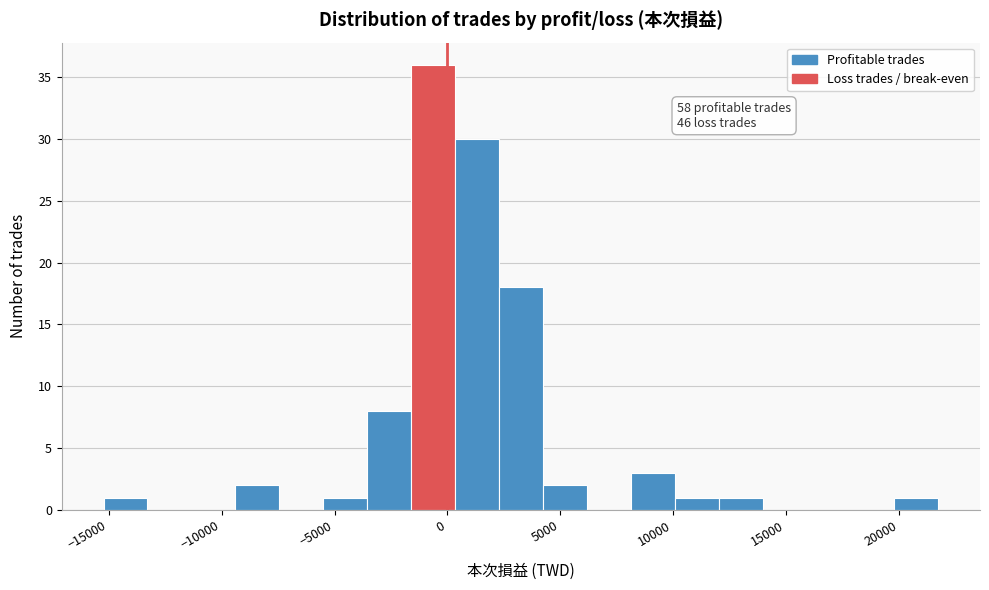

Around what value on the x-axis is the tallest bar? Give the approximate position of its centre, as read against the axis.

-500